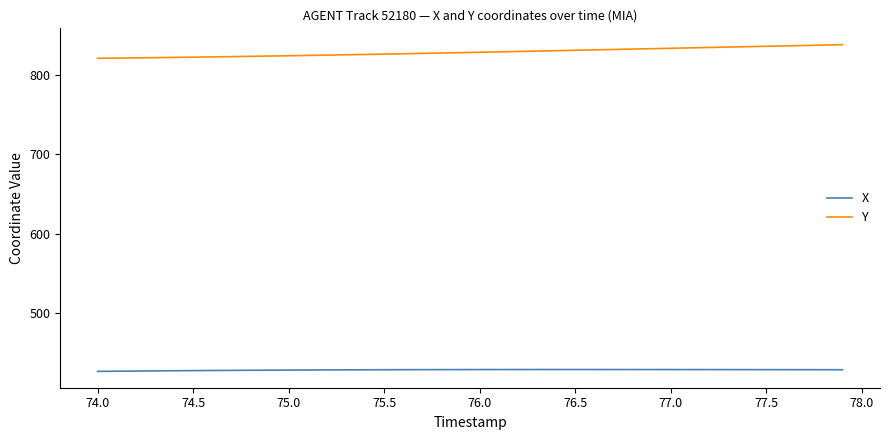

What is the maximum value for Y?

838.7